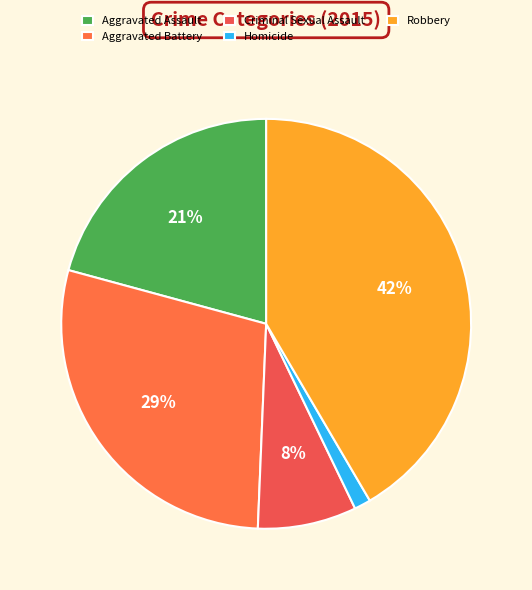

Combined, do Aggravated Battery and Robbery account for over 50%?

Yes